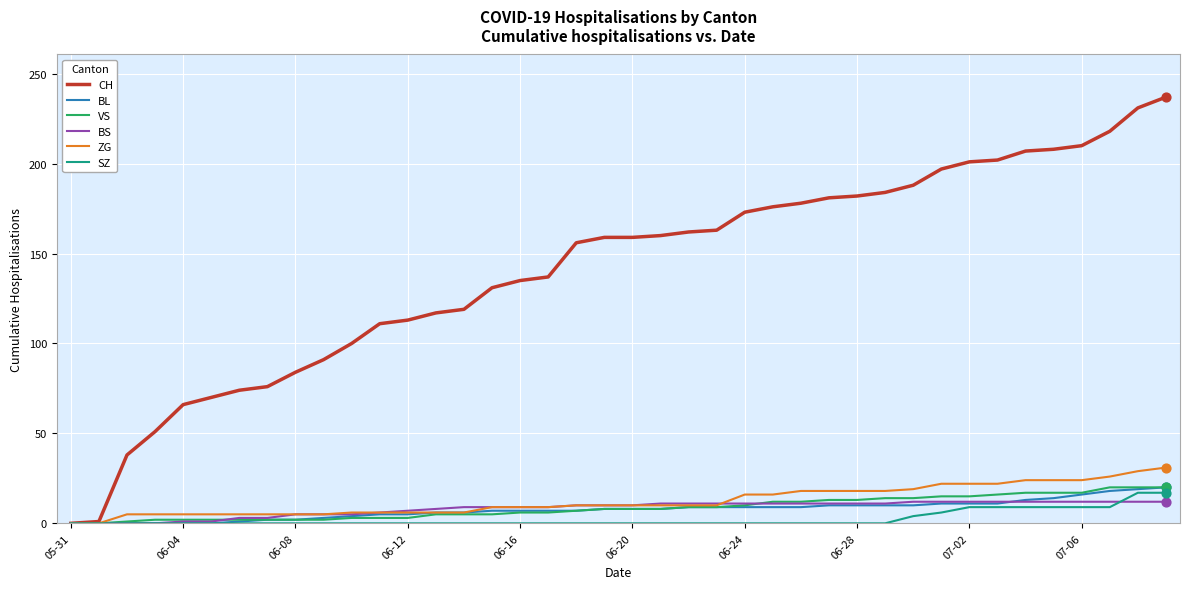

Which series has the widest spread of values?

CH